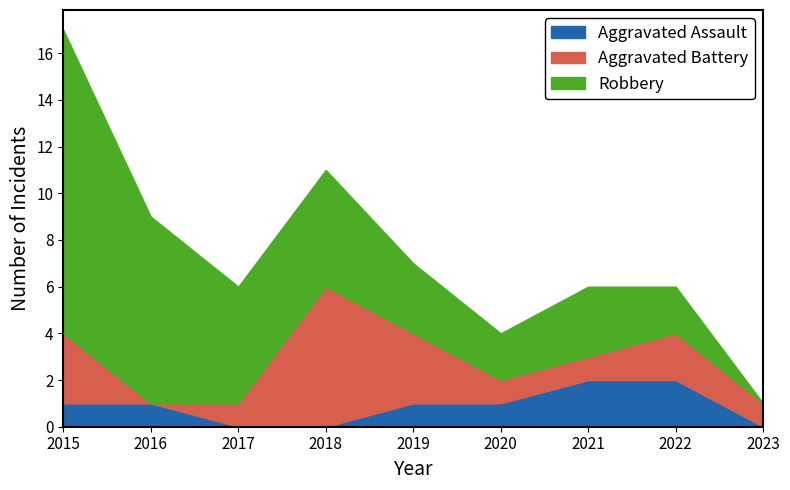

Rank the series at 2017 from lowest to highest value.

Aggravated Assault, Aggravated Battery, Robbery